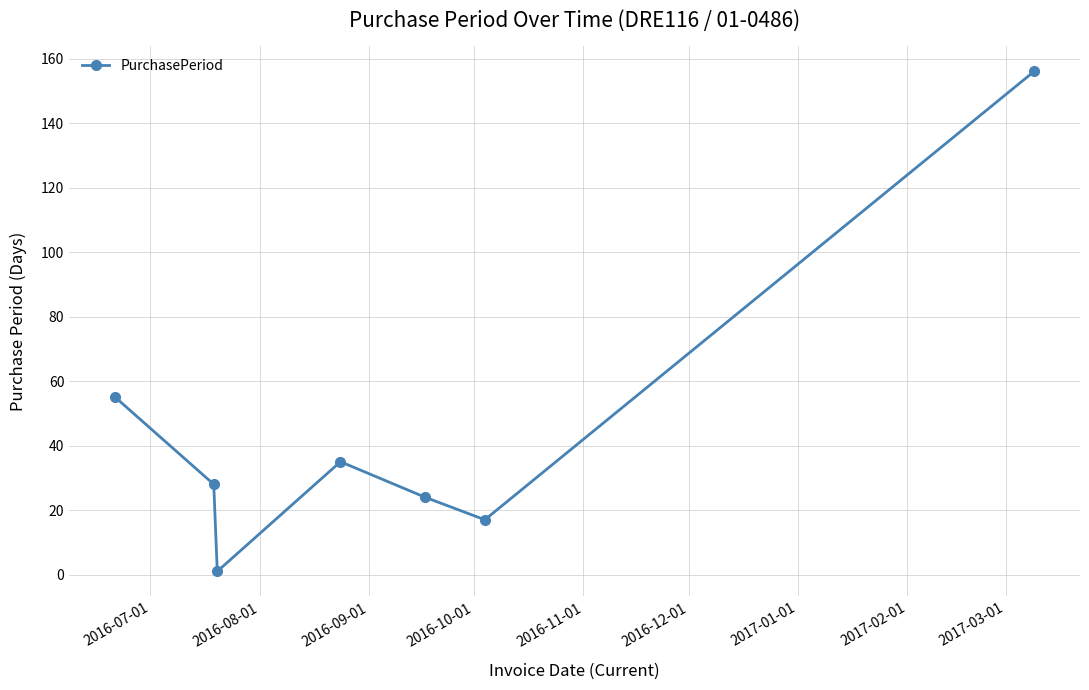

What is the maximum value shown in the chart?

156